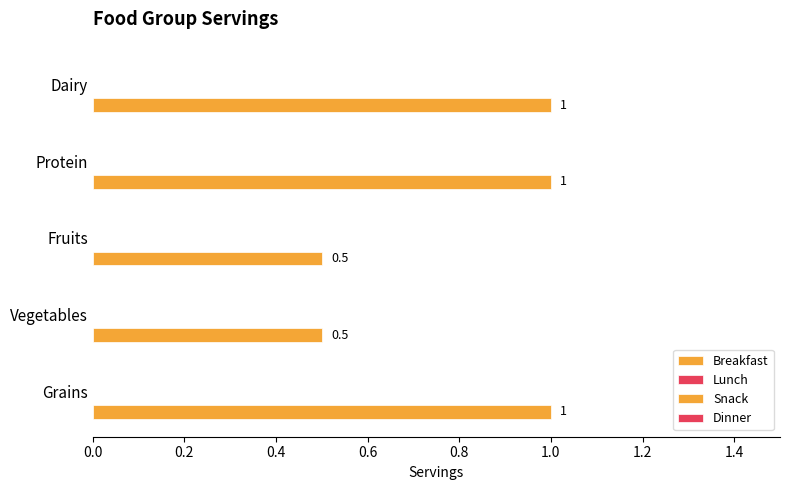

Does the chart contain any negative values?

No